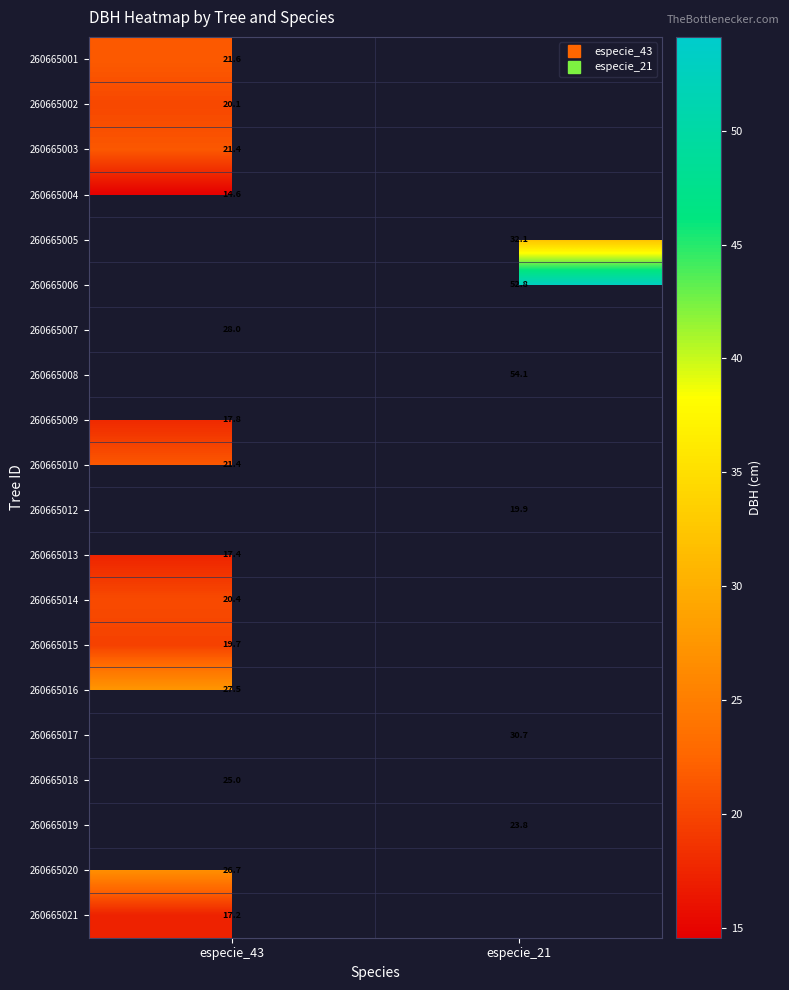

At especie_43, list the series in order from largest to smallest.

260665001, 260665004, 260665005, 260665006, 260665007, 260665003, 260665008, 260665012, 260665016, 260665014, 260665017, 260665018, 260665010, 260665019, 260665020, 260665002, 260665015, 260665009, 260665013, 260665021